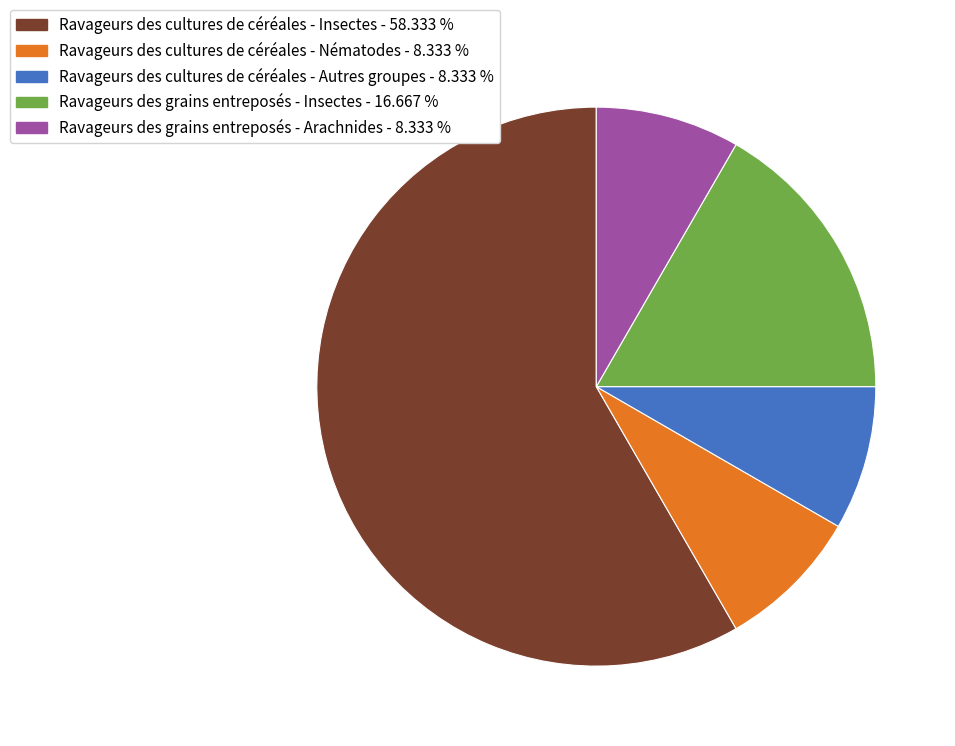

Which slice is the largest?

Ravageurs des cultures de céréales - Insectes